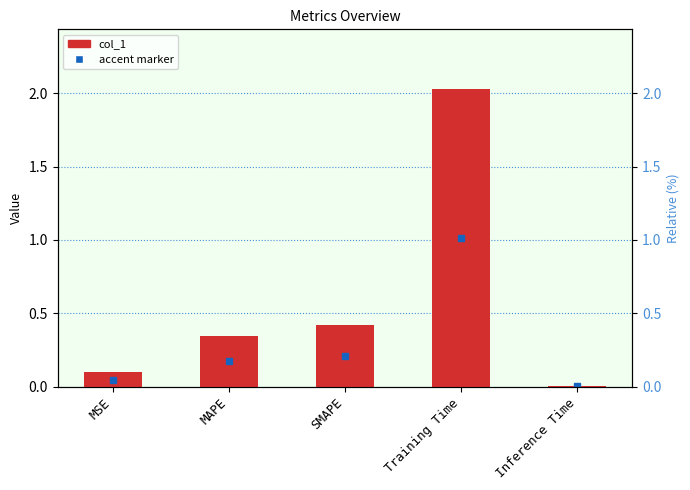

List the labels in order of value, smallest first.

Inference Time, MSE, MAPE, SMAPE, Training Time